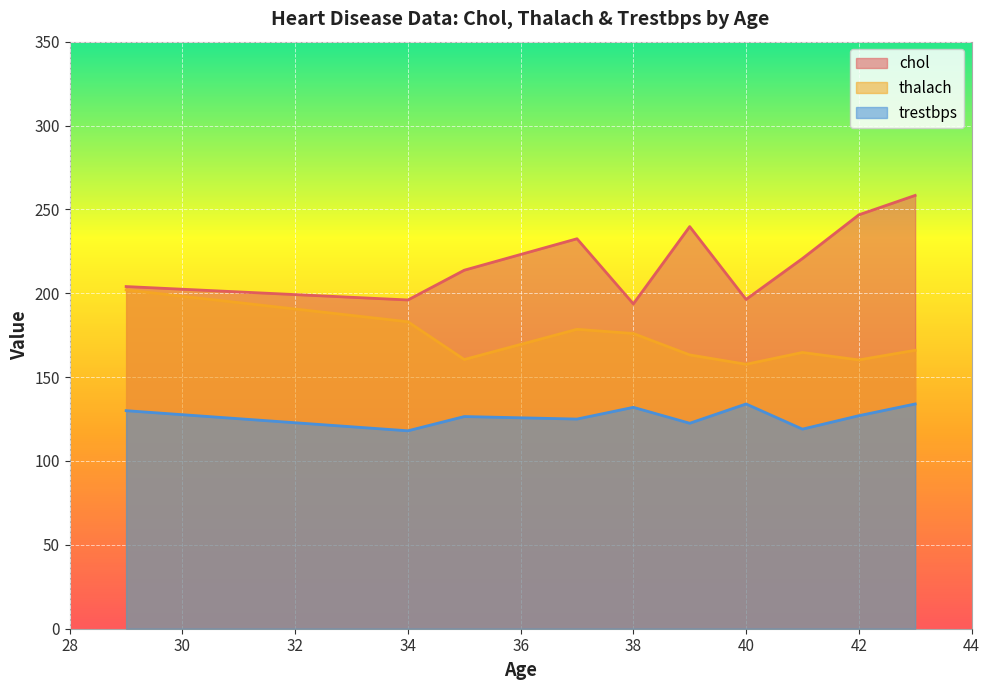

Which series changed the most between 40 and 42?

chol